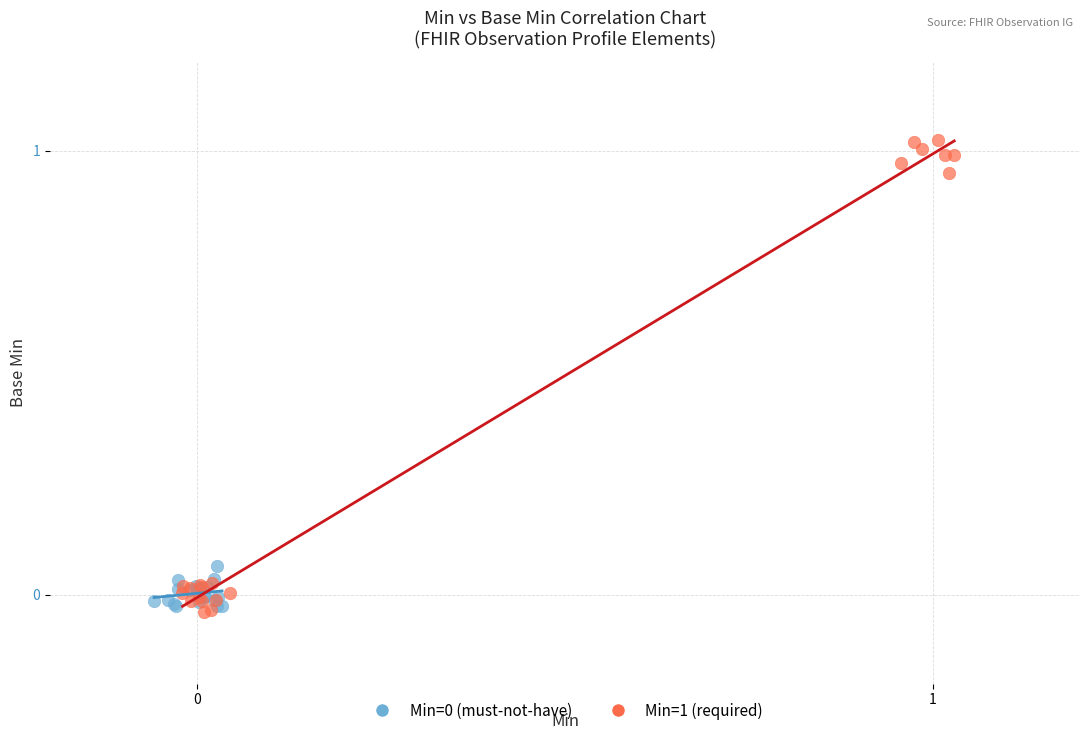

Which series contains the highest Y value?

Min=1 (required)